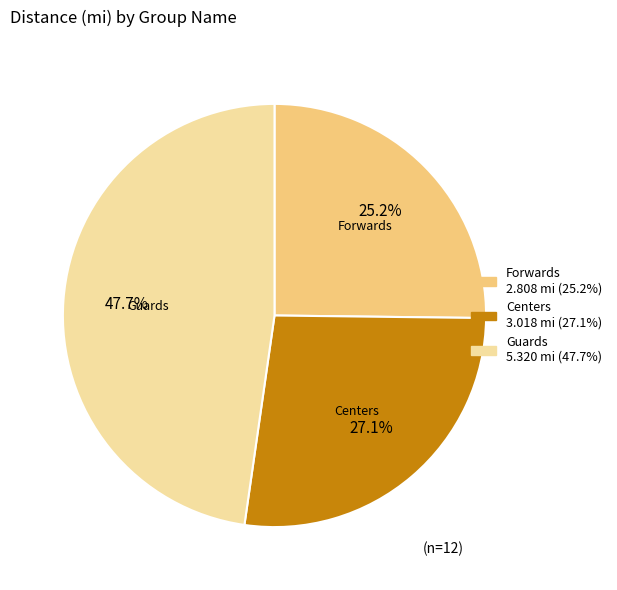

Is there any slice that represents more than half of the pie?

No